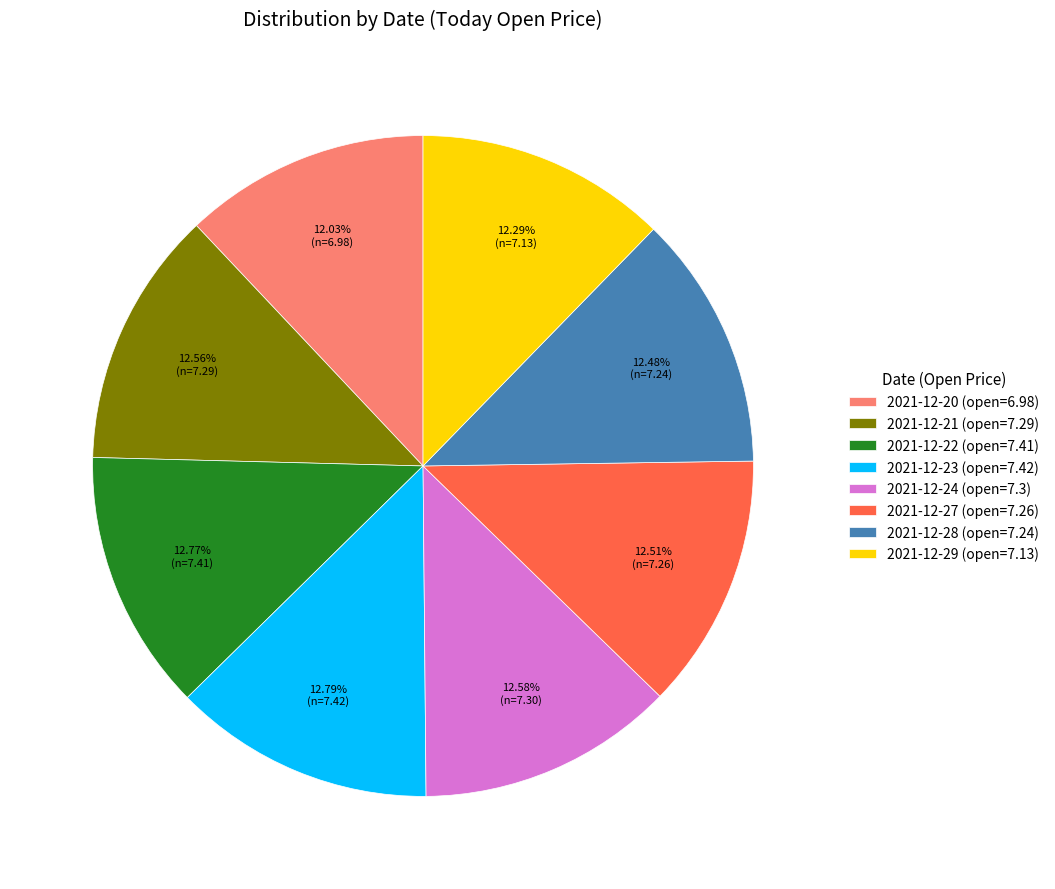

To the nearest percent, what portion does 2021-12-29 represent?

12%